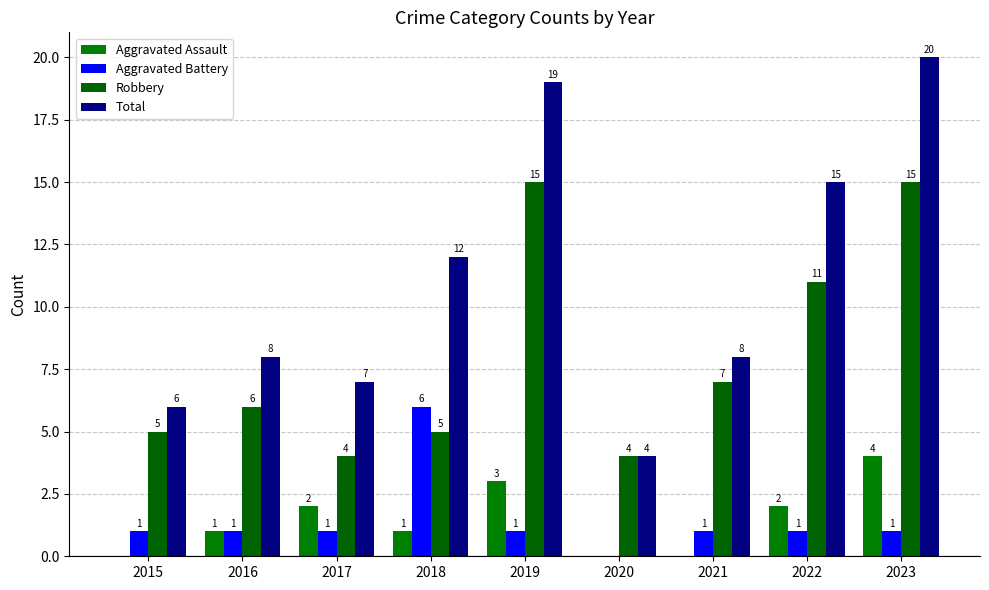

Does the chart contain stacked bars?

No